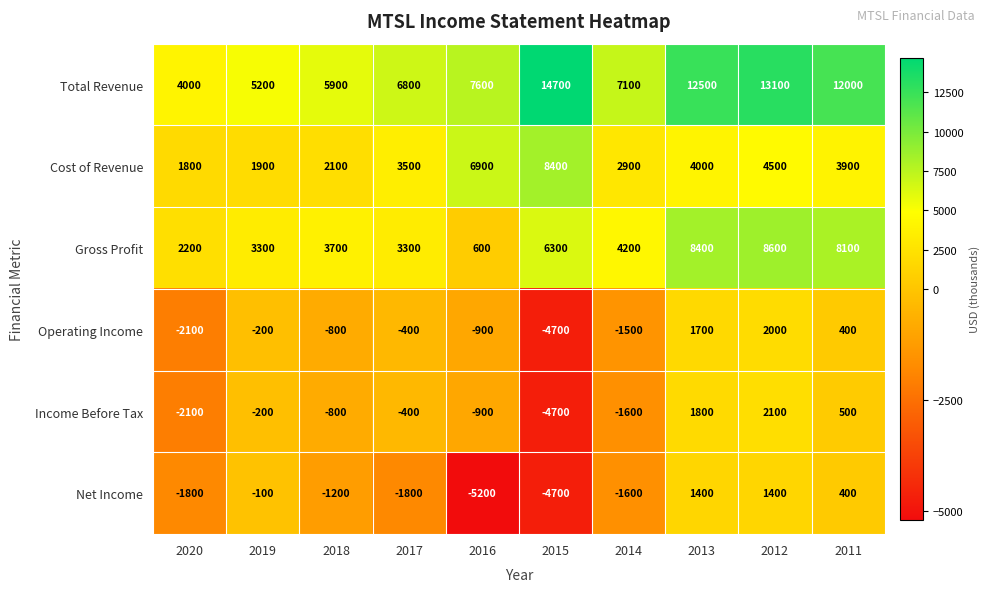

Which series has the largest total across all categories?

Total Revenue